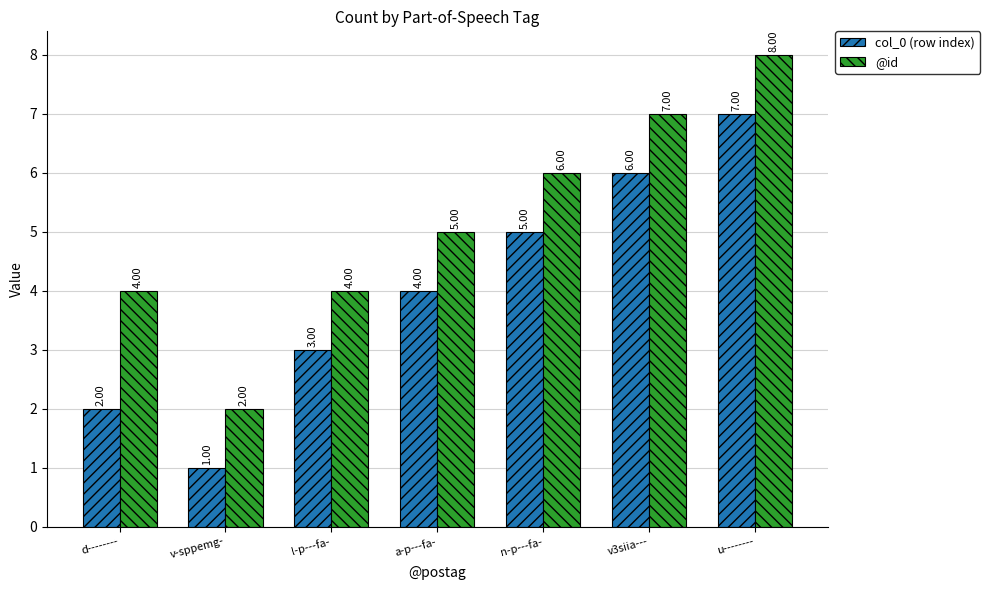

What is the approximate value of col_0 (row index) at a-p---fa-?

4